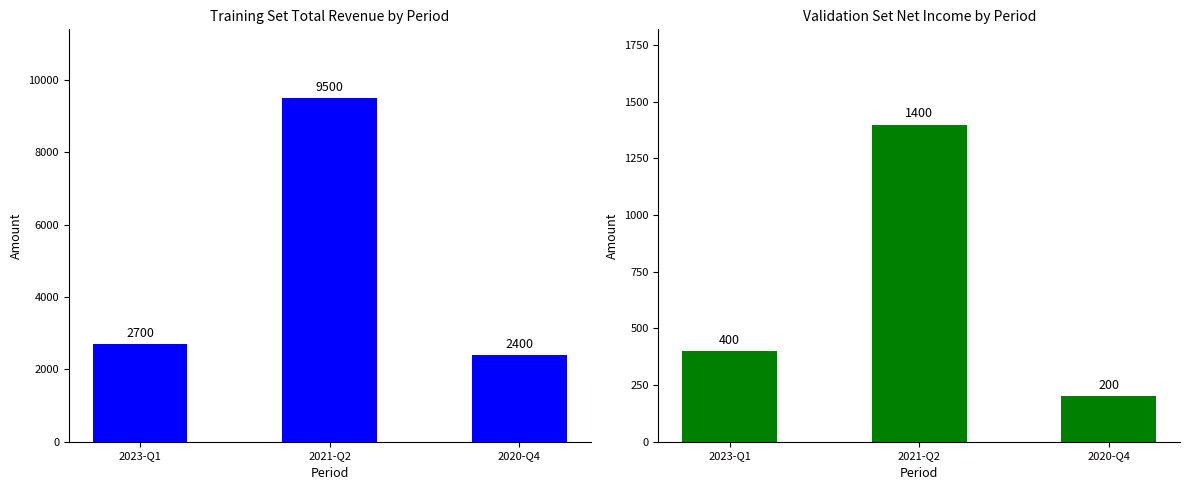

What position from the left is 2023-Q1?

1